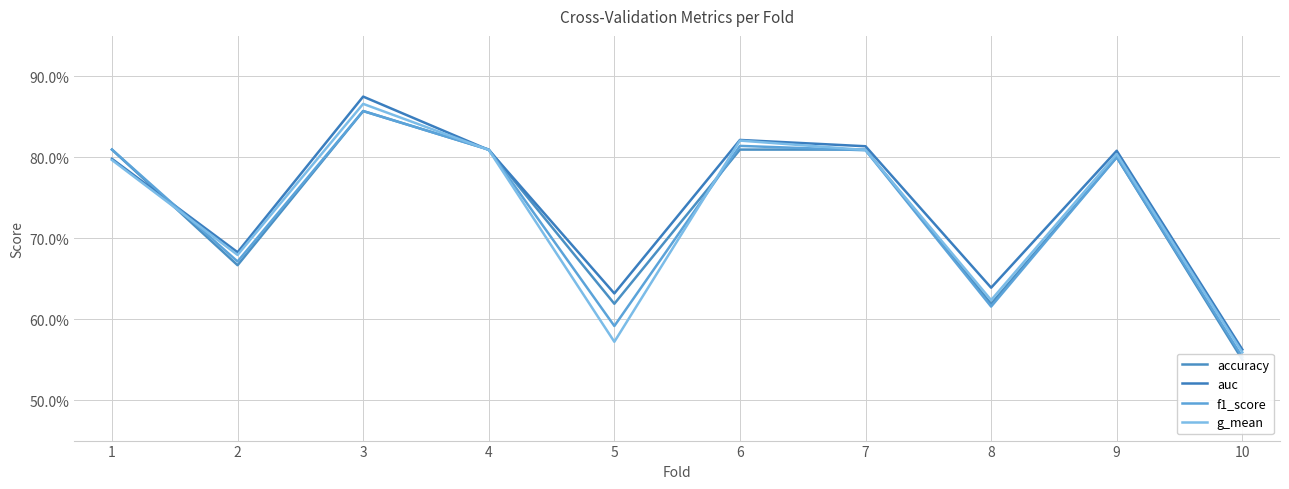

Which has a higher value, 9 or 2?

9